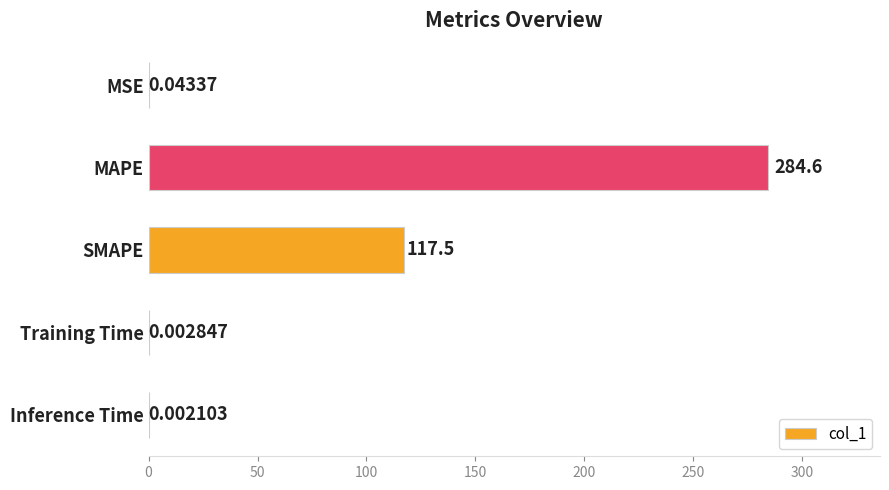

What is the change in value from MAPE to Training Time?

-284.6